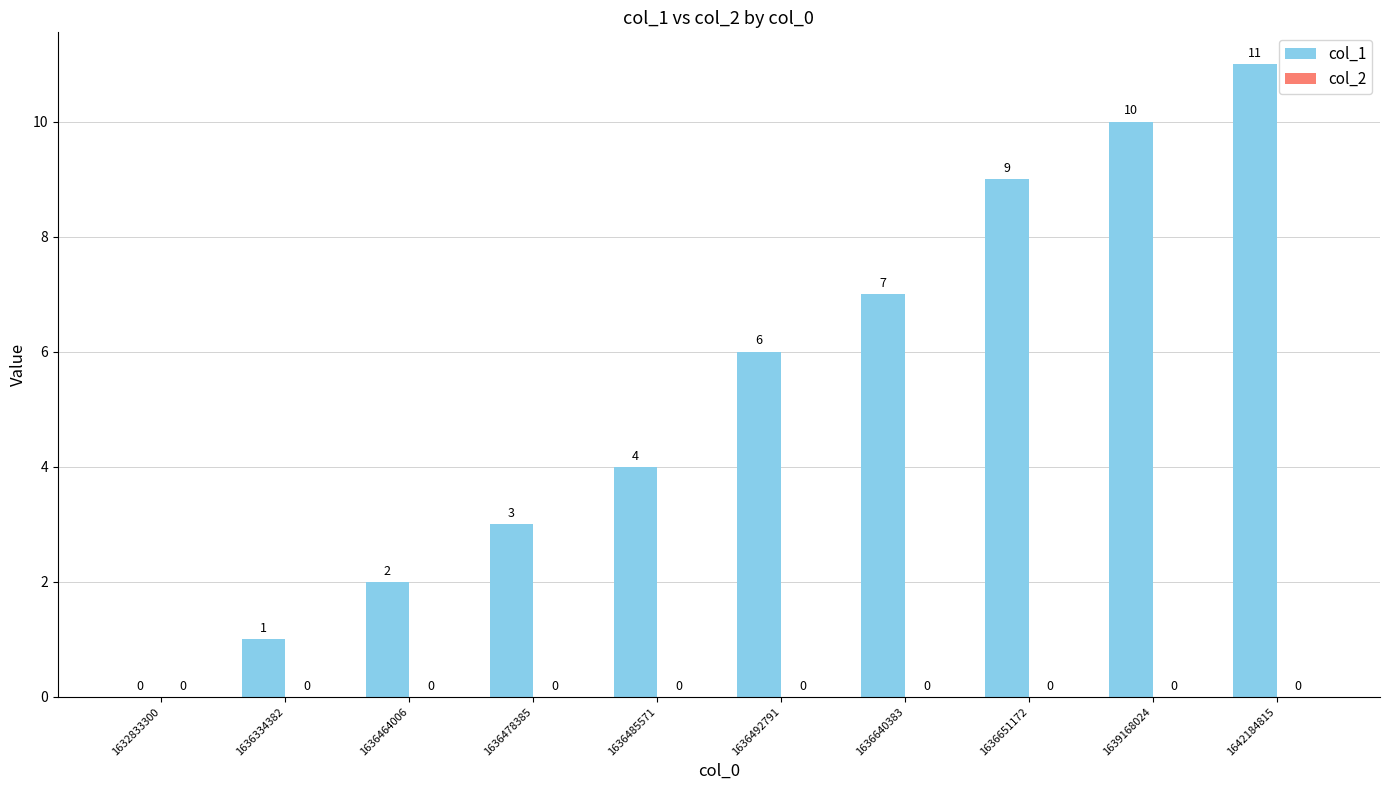

Are the bars horizontal?

No